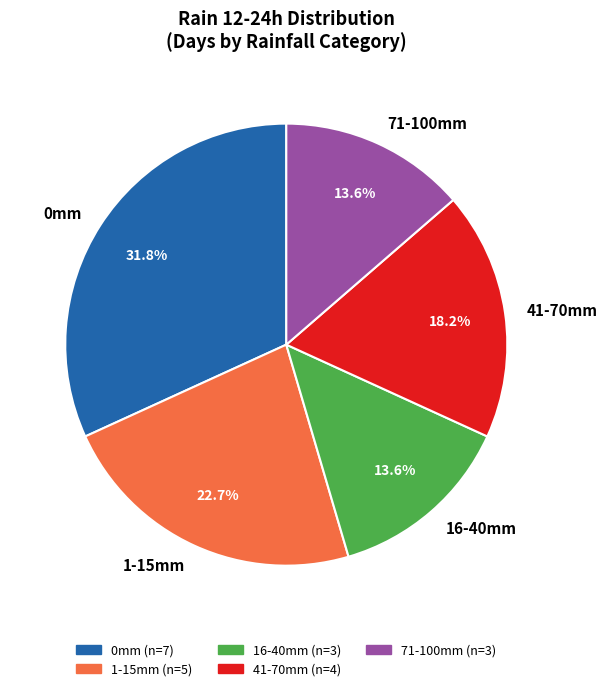

Does 1-15mm account for over 50% of the chart?

No